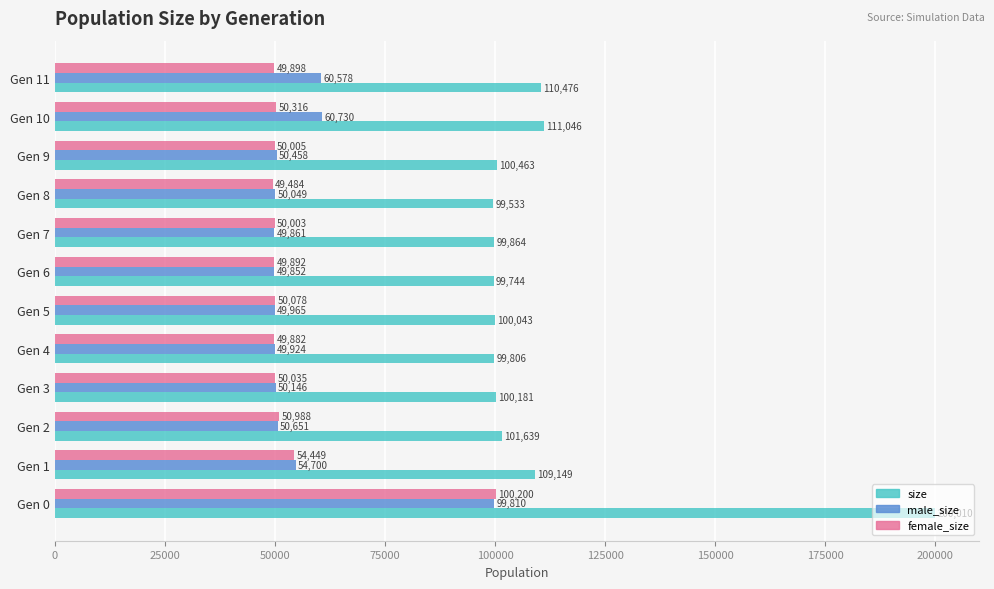

Which series changed the most between Gen 10 and Gen 11?

size